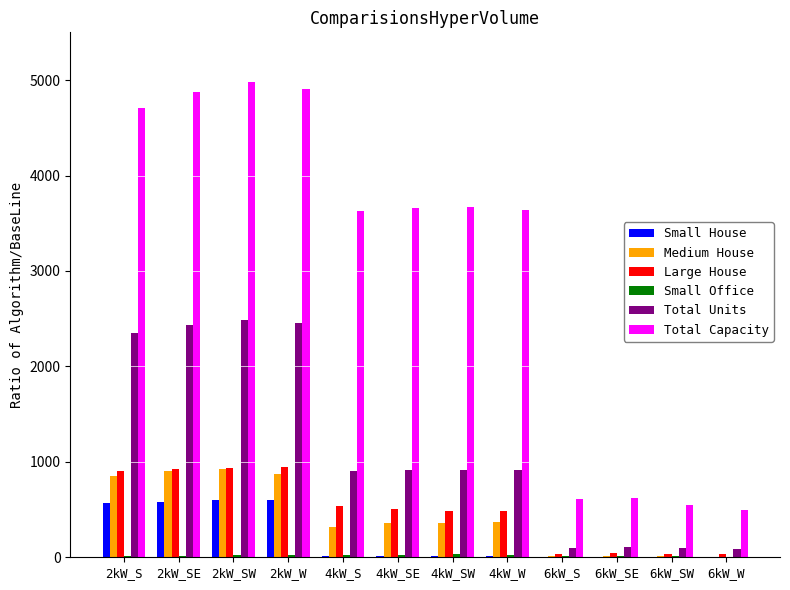

Where does the Medium House series first go above 362?

2kW_S